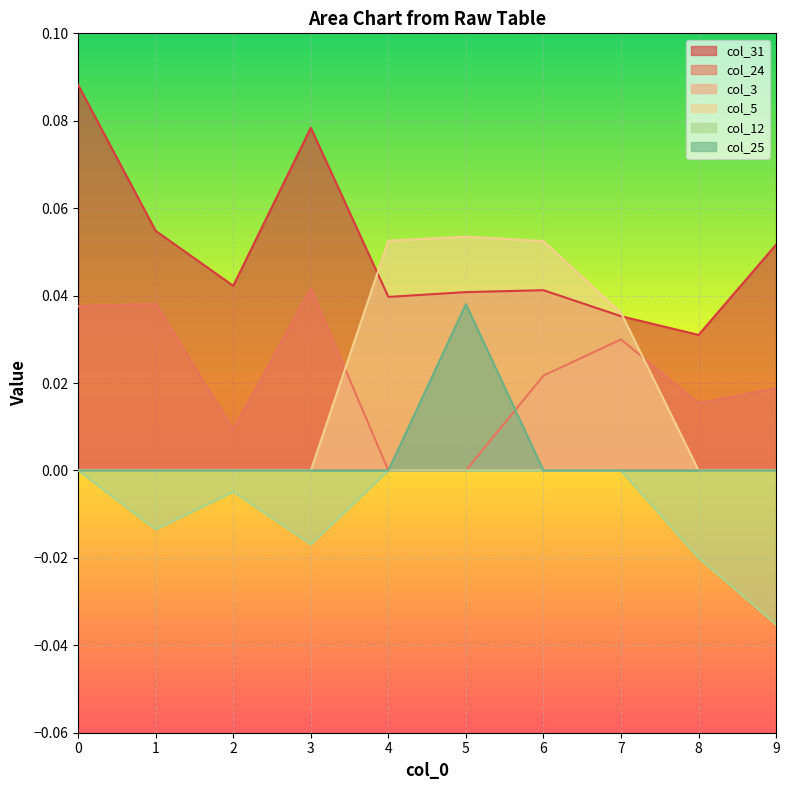

True or false: col_12 and col_5 intersect in this chart.

False